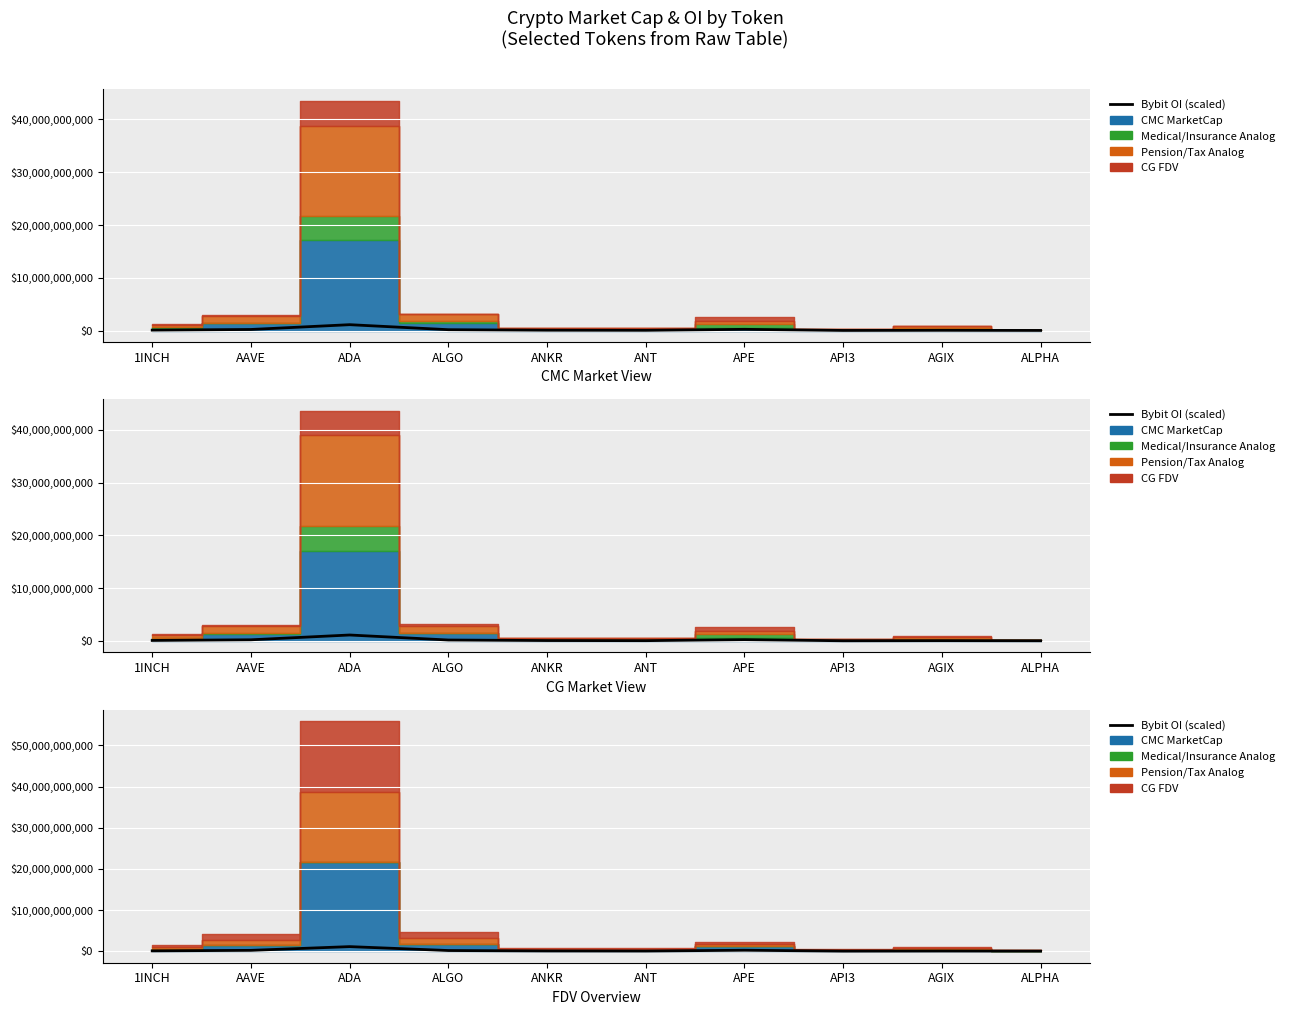

How many data points are less than 85708540?

5